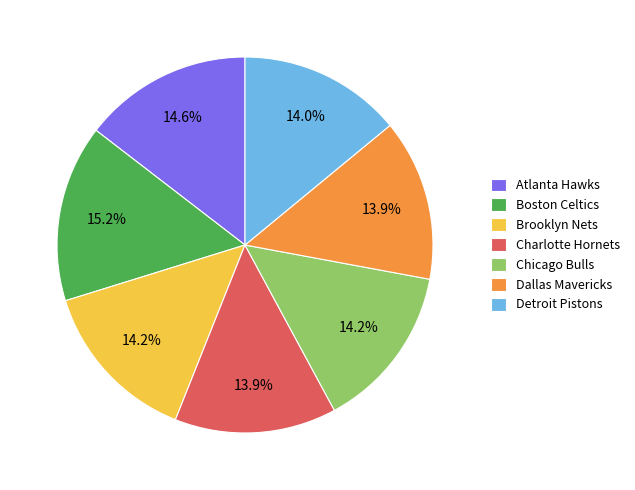

The Detroit Pistons slice represents 14% of the pie. True or false?

True